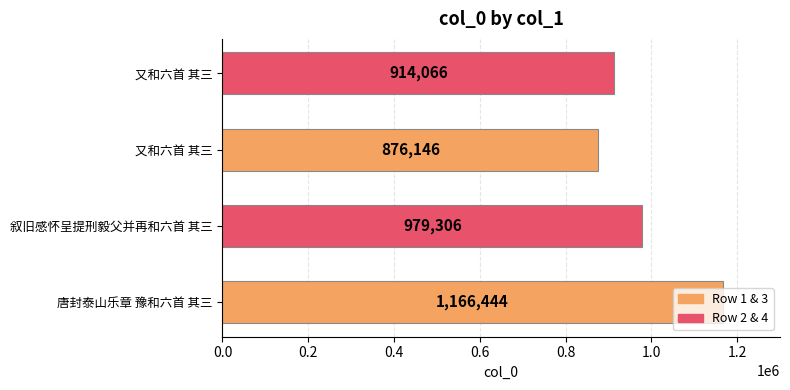

How many bars are there in total?

4